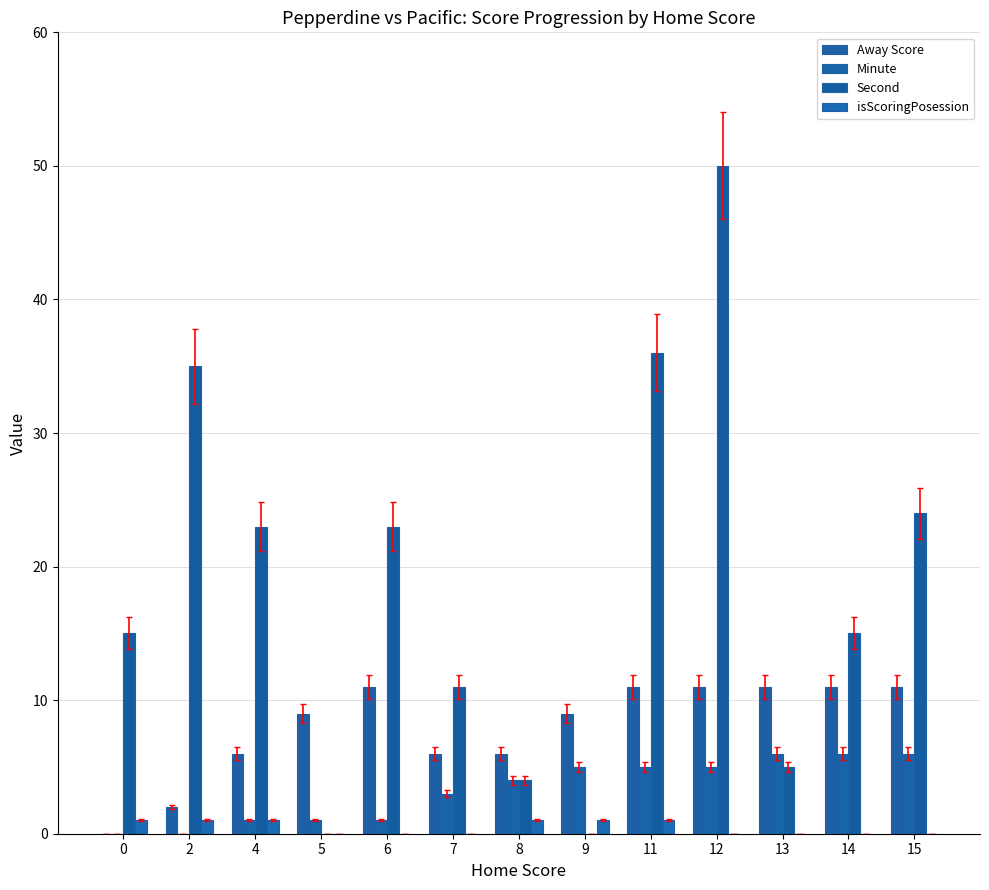

Rank the series at 14 from lowest to highest value.

isScoringPosession, Minute, Away Score, Second